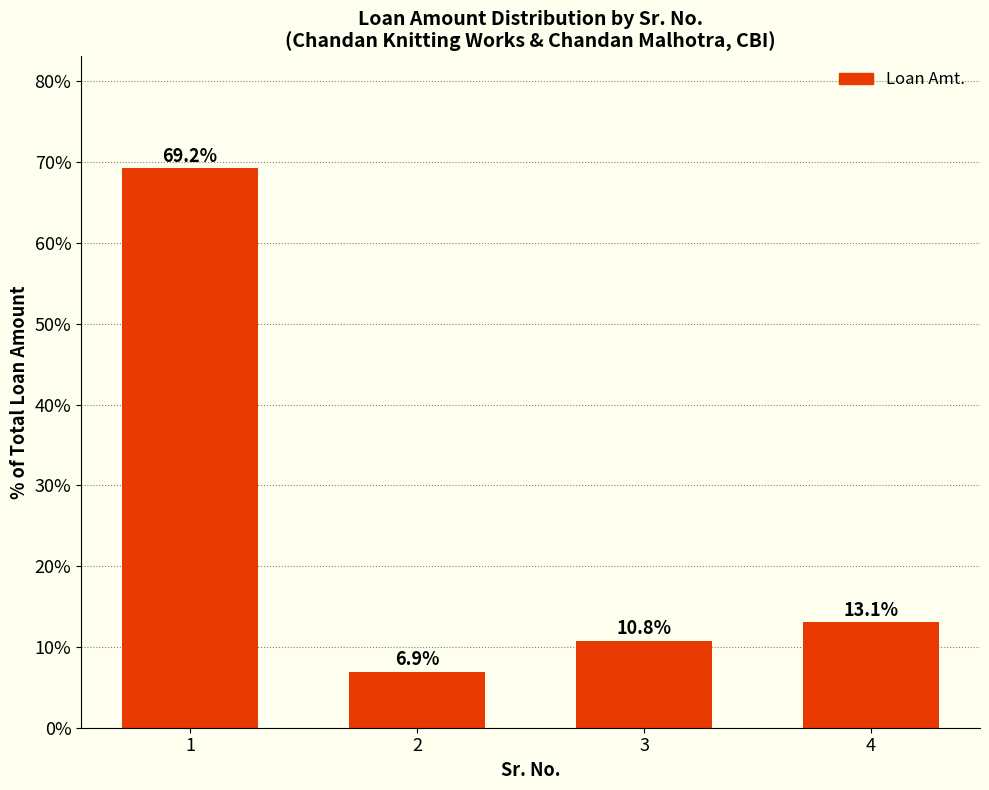

Reading left to right, extract all data points from this chart.

69.2	6.9	10.8	13.1